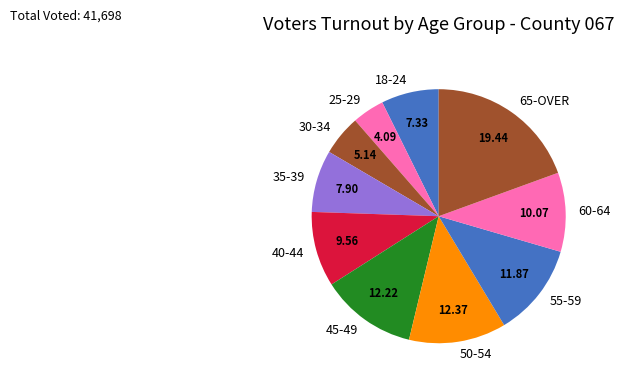

Is the sum of 60-64 and 40-44 greater than half?

No